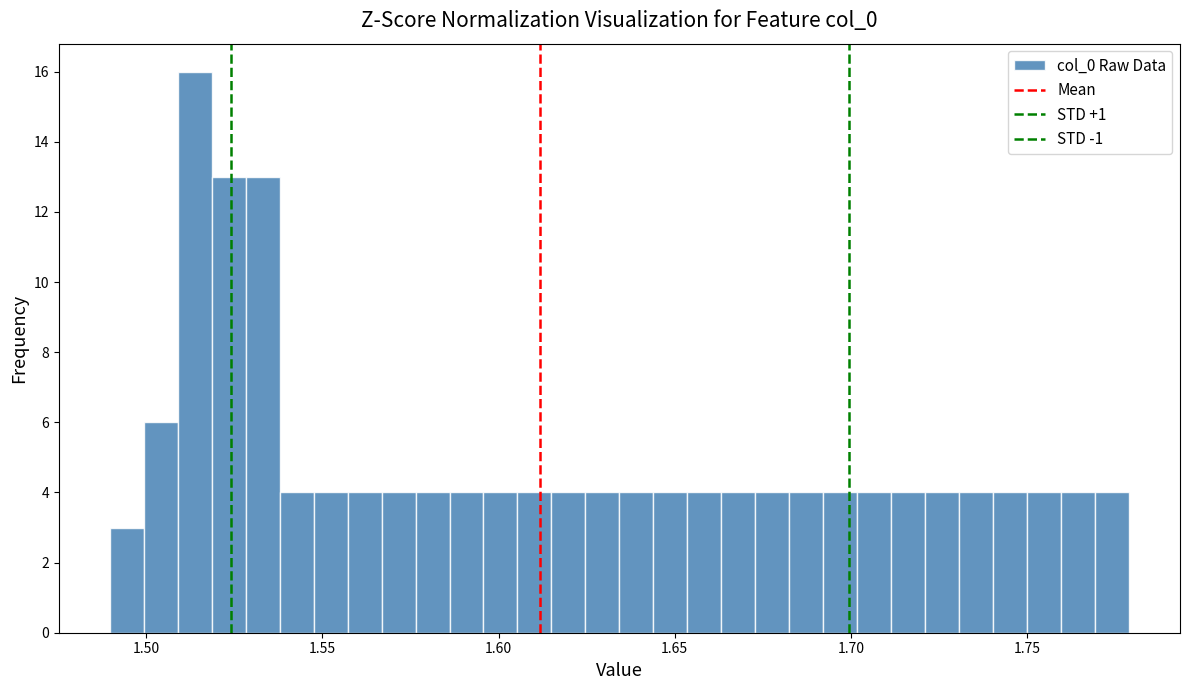

Around what value on the x-axis is the tallest bar? Give the approximate position of its centre, as read against the axis.

1.515